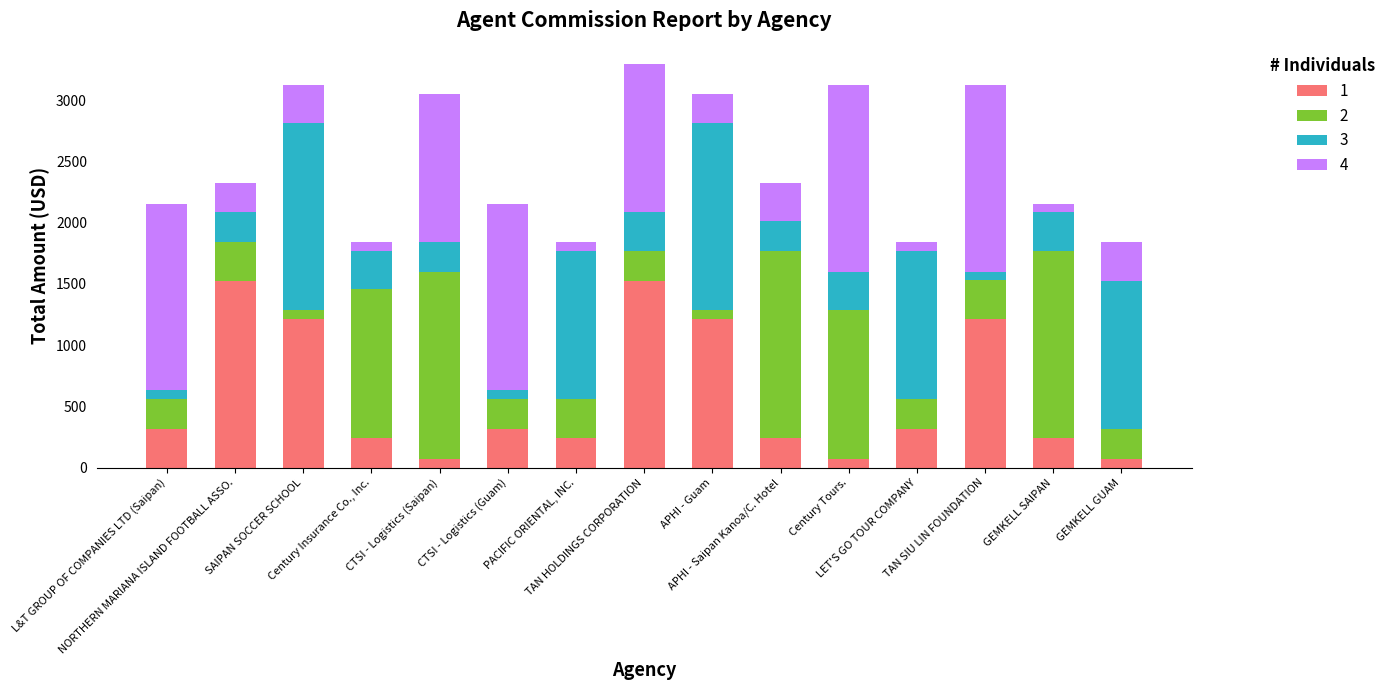

What is the highest value of the 1 series?

1525